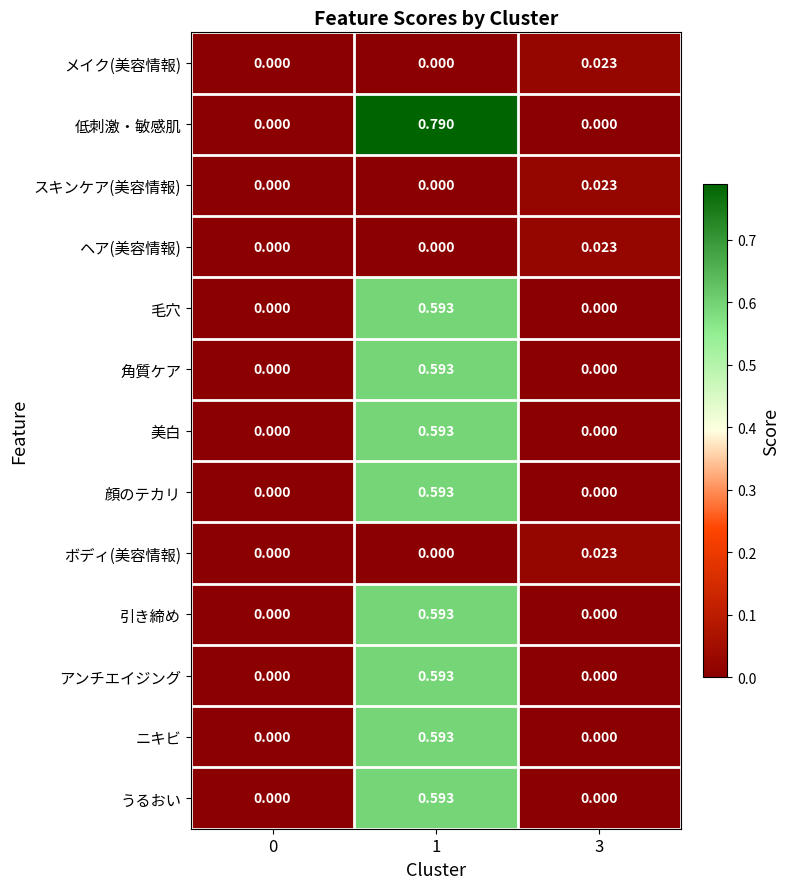

Which series has the largest range (max minus min)?

低刺激・敏感肌